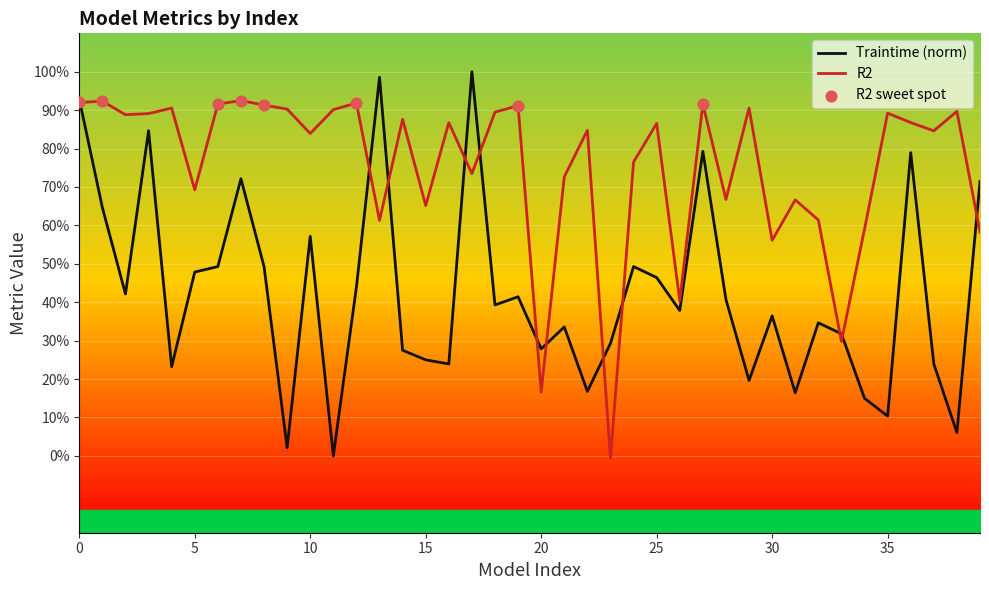

Which series reaches the minimum Y coordinate?

R2